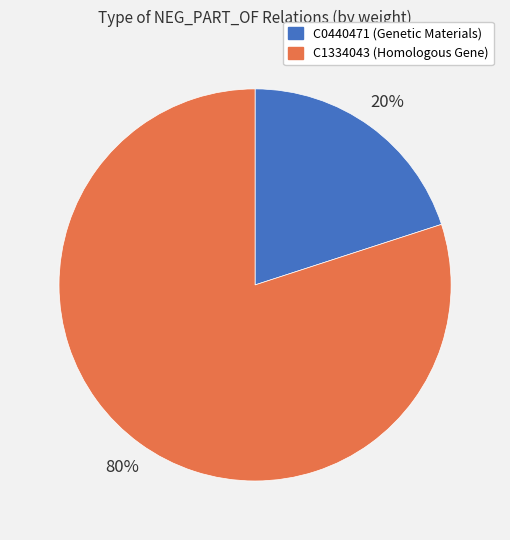

How many slices are in this pie chart?

2